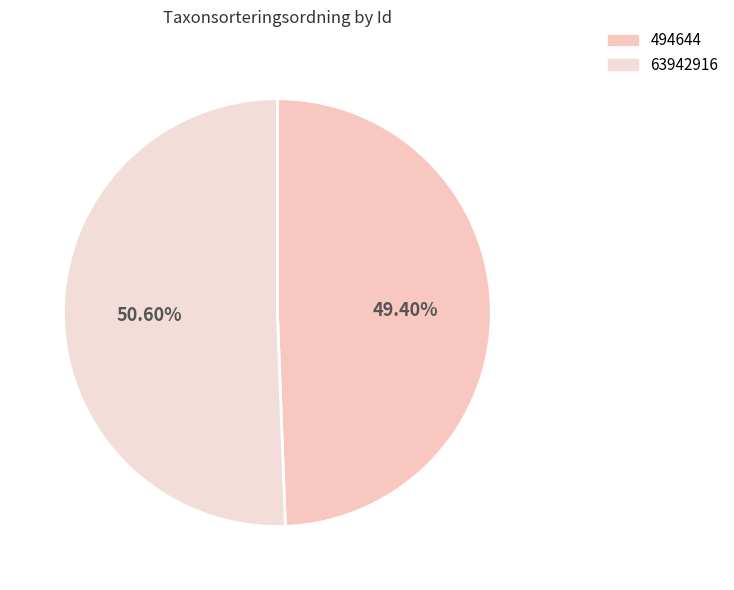

Rank the categories by value from highest to lowest.

63942916, 494644